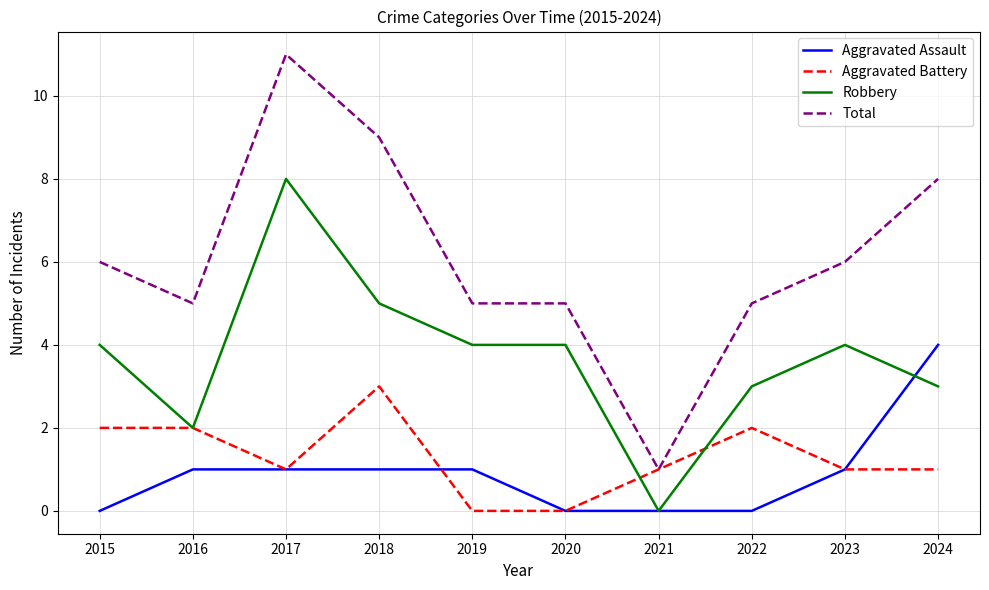

Does the chart have visible grid lines?

Yes